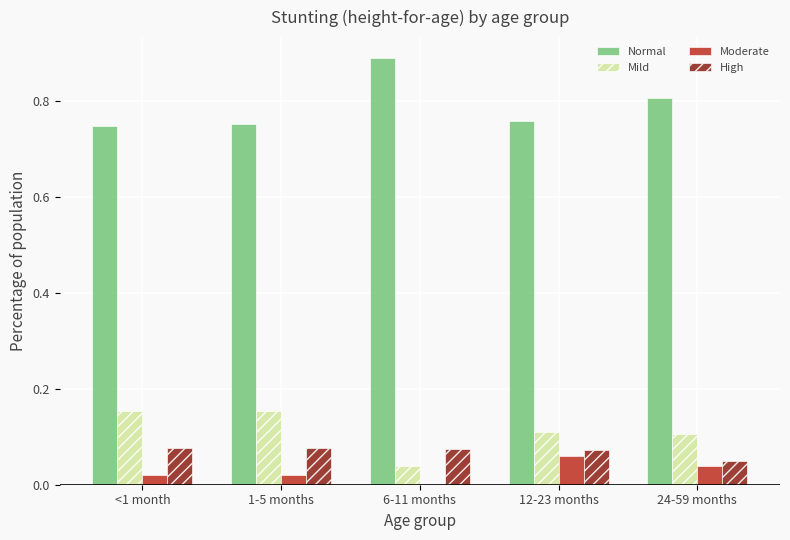

Is the value of Normal at 24-59 months greater than the value of Moderate at 12-23 months?

Yes